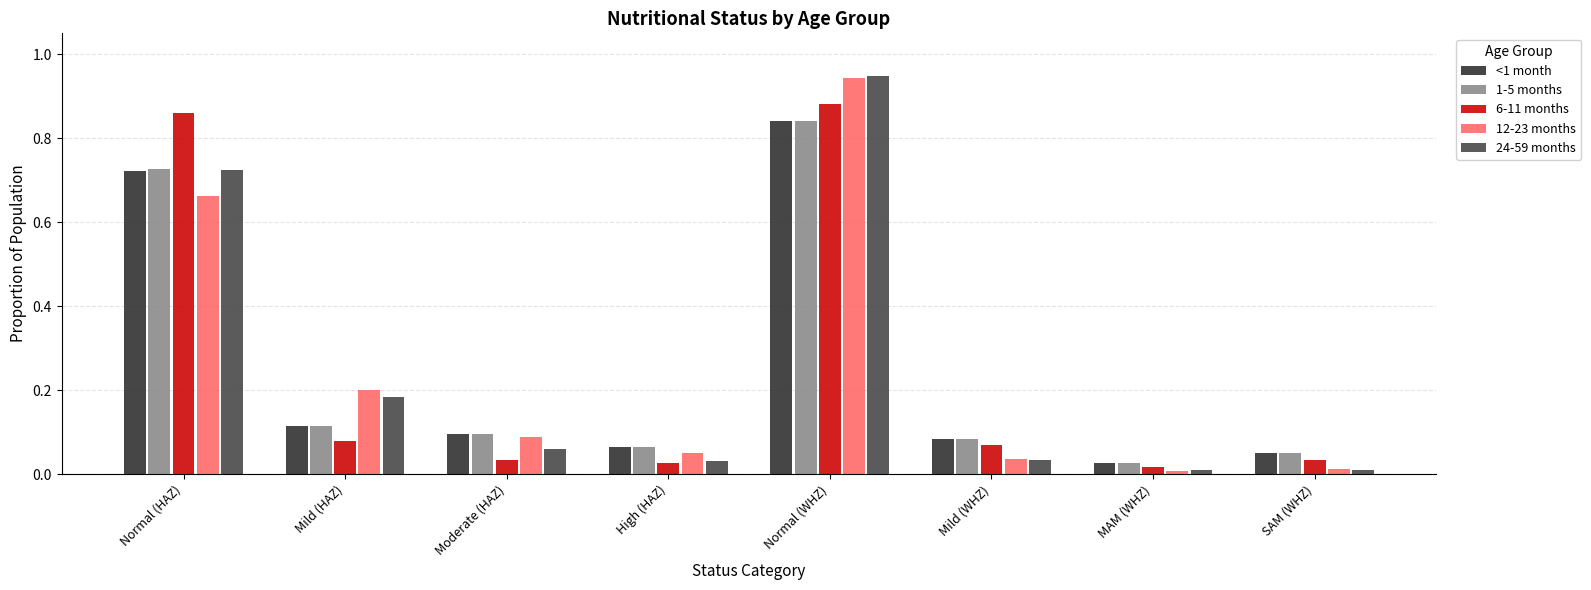

What is the sum of all 1-5 months values?

2.0